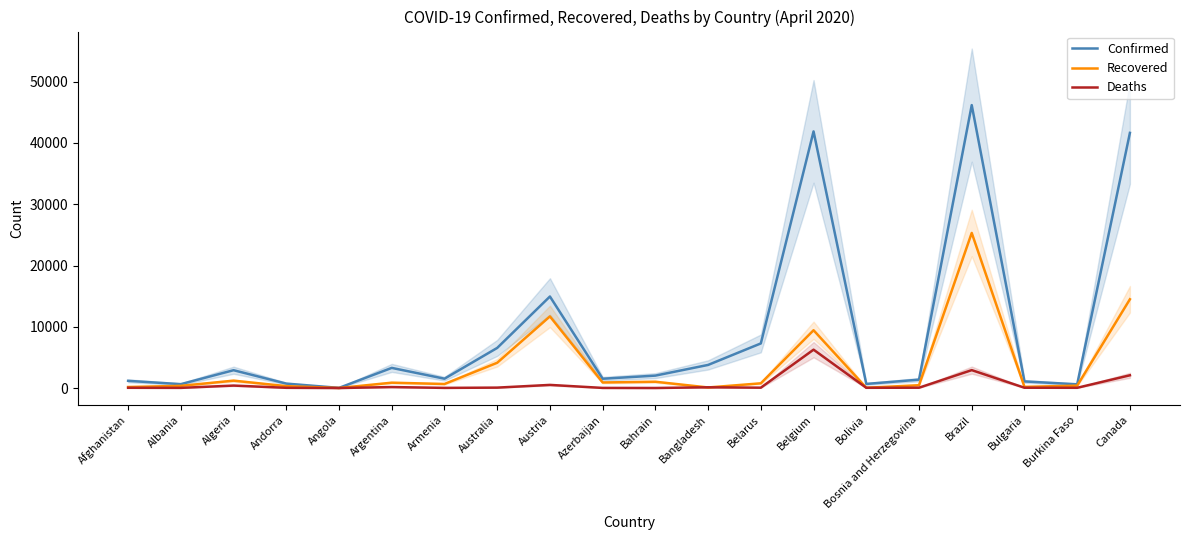

What is the difference between the second highest and second lowest values in the Confirmed series?

41280